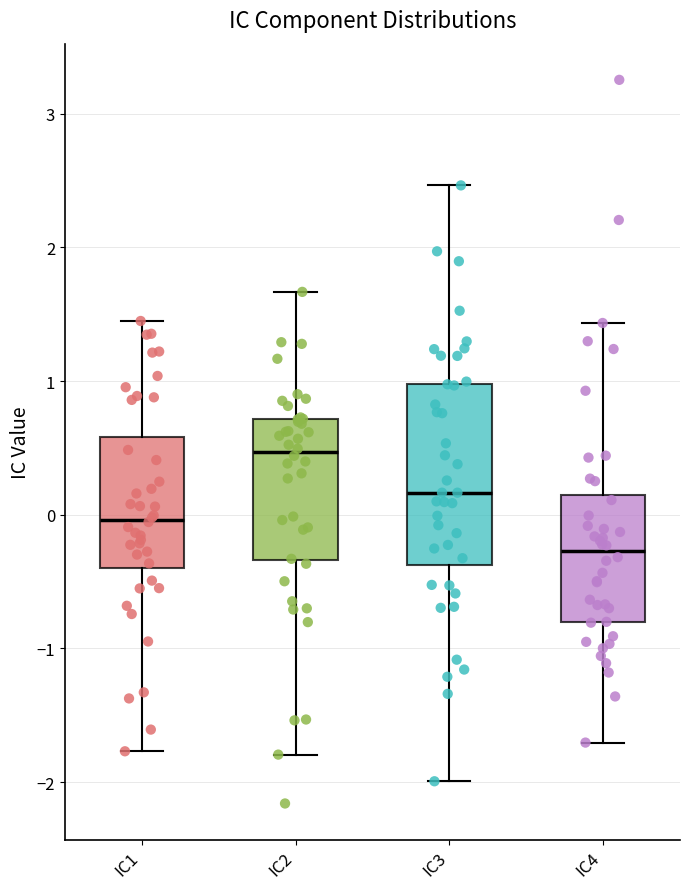

Comparing the boxes themselves (not the whiskers), which one is the tallest?

IC3